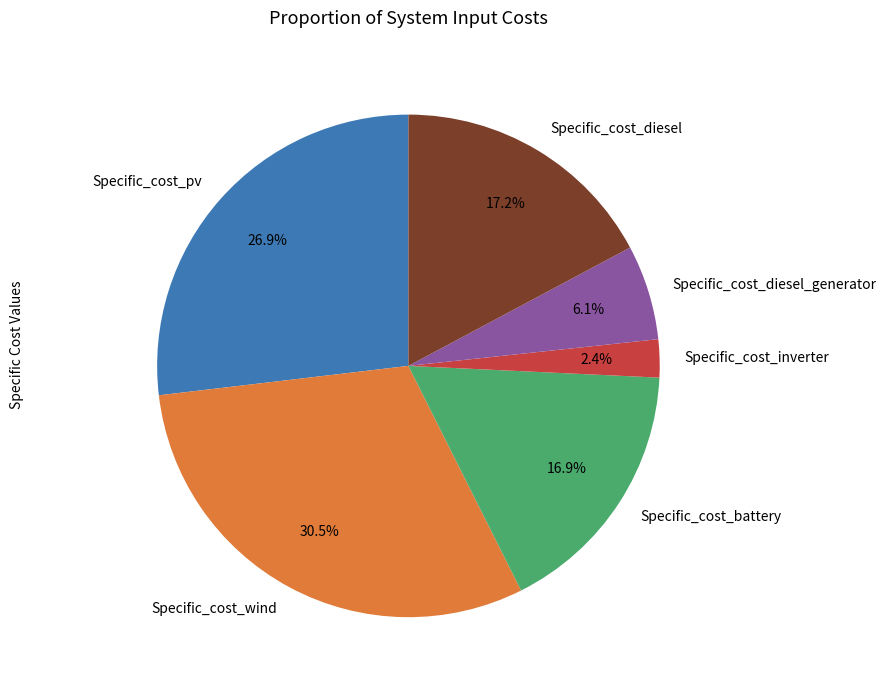

To the nearest percent, what portion does Specific_cost_inverter represent?

2%